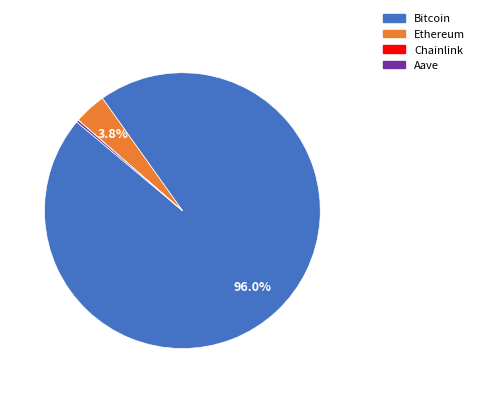

Which category has the biggest portion of the pie?

Bitcoin